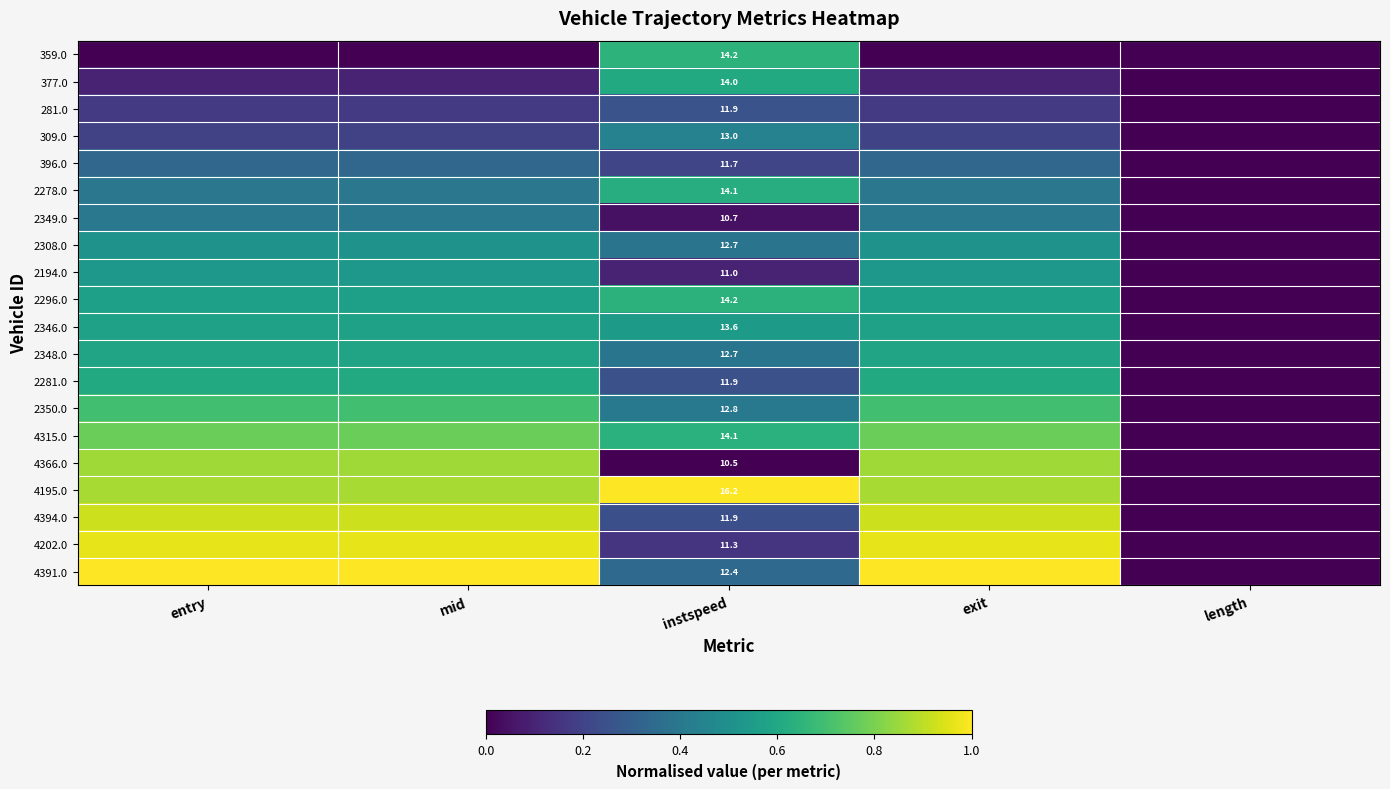

Rank the series by their maximum value, from lowest to highest.

281.0, 396.0, 2349.0, 309.0, 2308.0, 2194.0, 2346.0, 2348.0, 377.0, 2281.0, 2278.0, 2296.0, 359.0, 2350.0, 4315.0, 4366.0, 4394.0, 4202.0, 4195.0, 4391.0